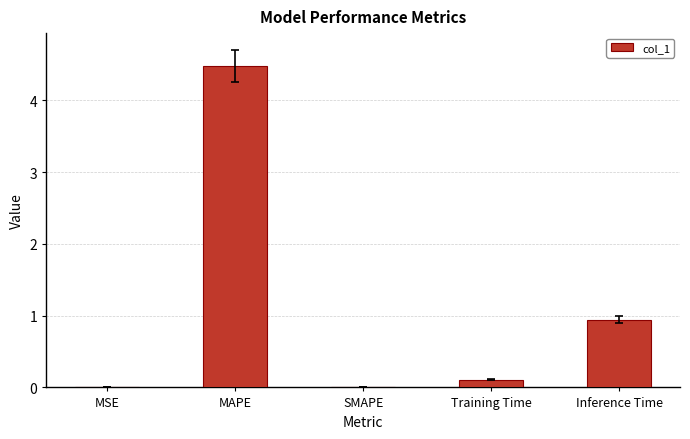

Which has a higher value, SMAPE or Inference Time?

Inference Time